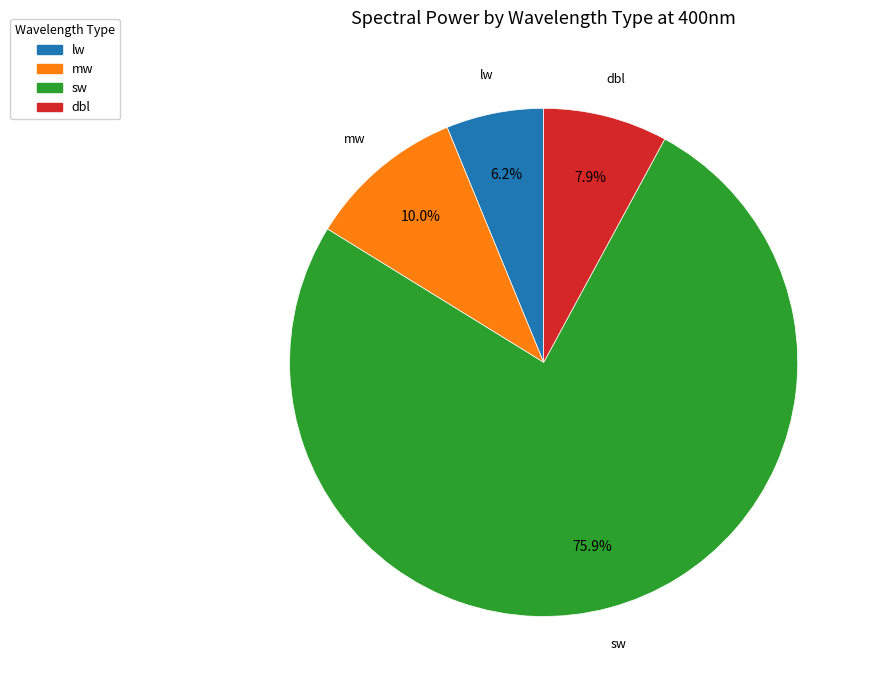

To the nearest percent, what percentage of the pie is mw?

10%